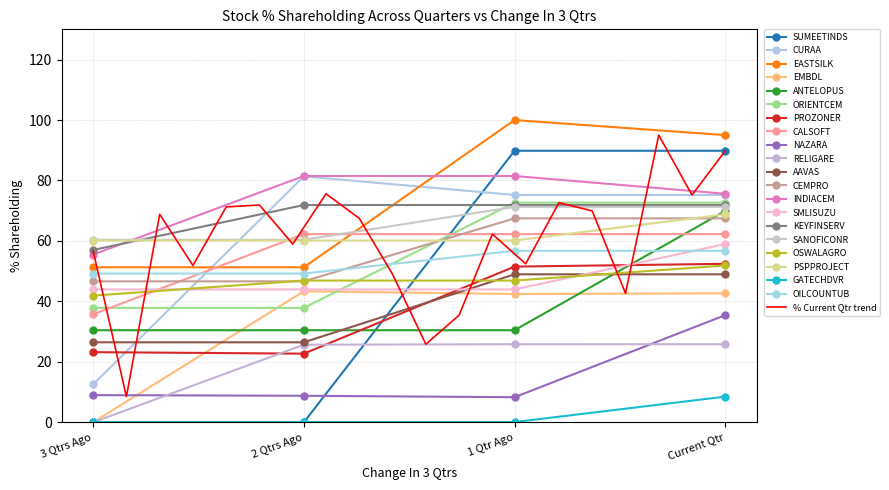

What position from the right is ORIENTCEM?

15